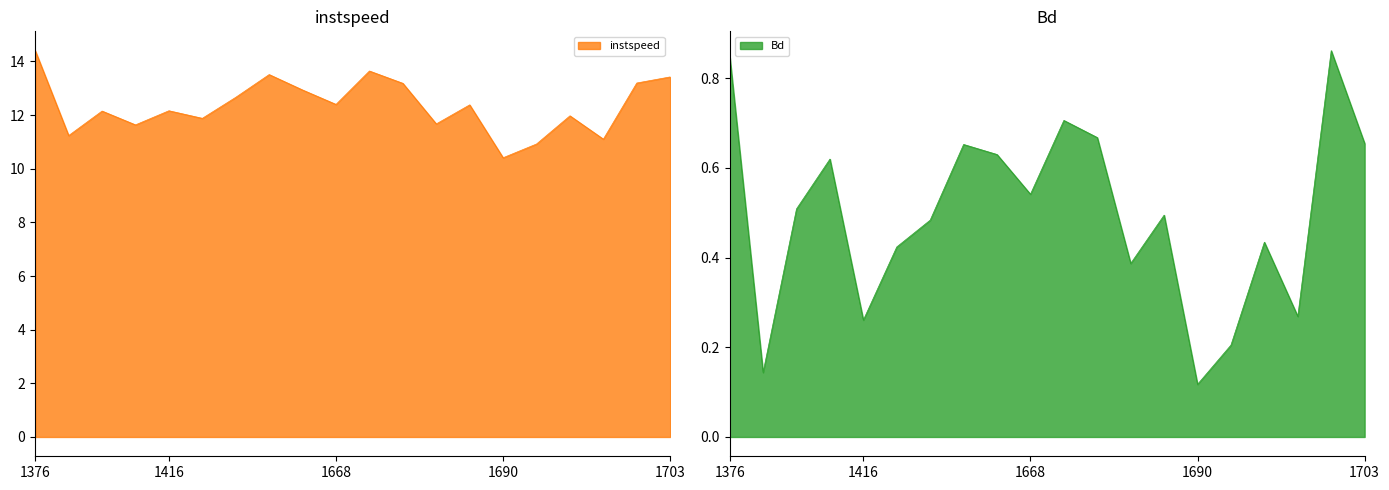

Which series has the widest spread of values?

instspeed